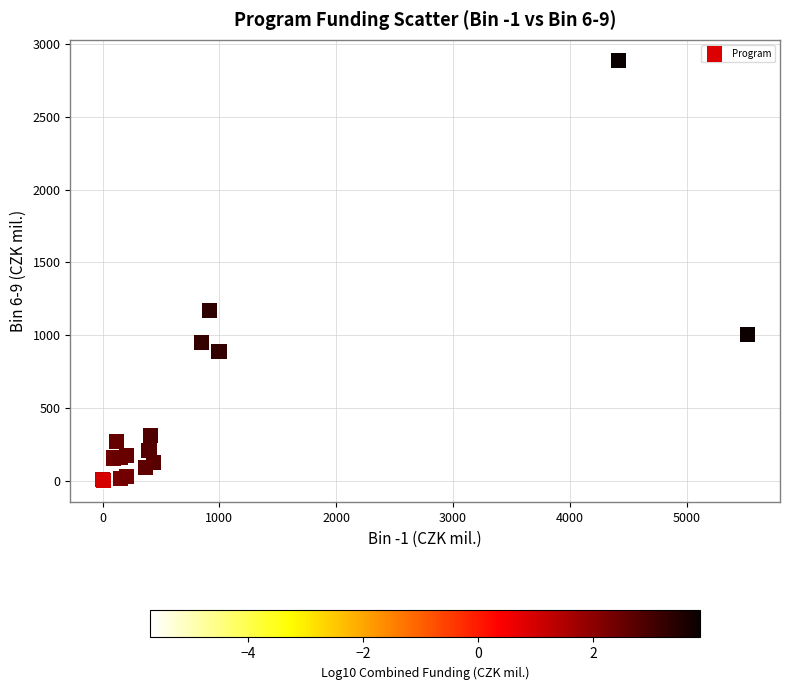

What Y value in the scatter plot is closest to 1440?

1171.9